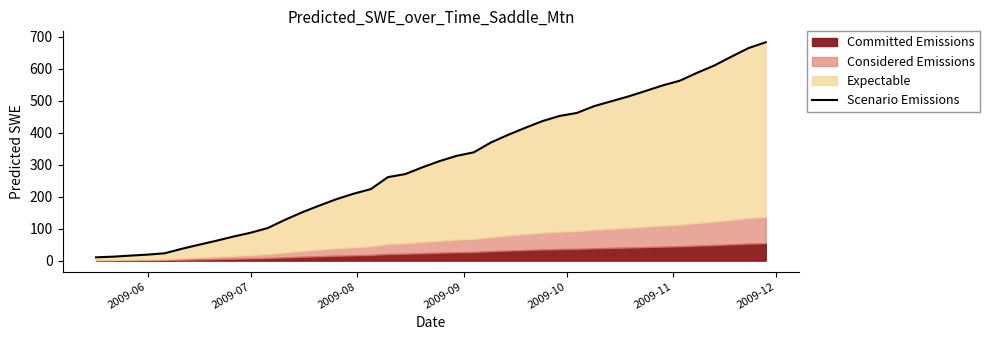

What is the difference between the maximum and minimum values?

672.7